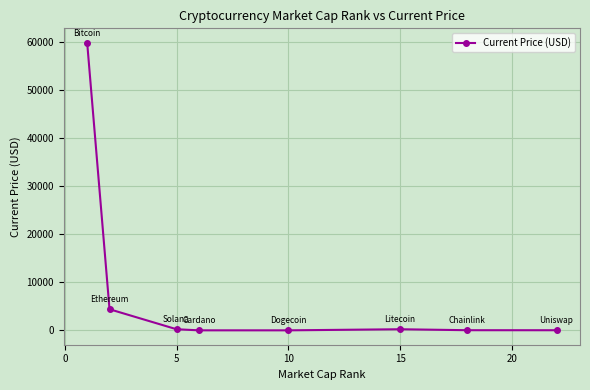

What is the average value?

8080.0